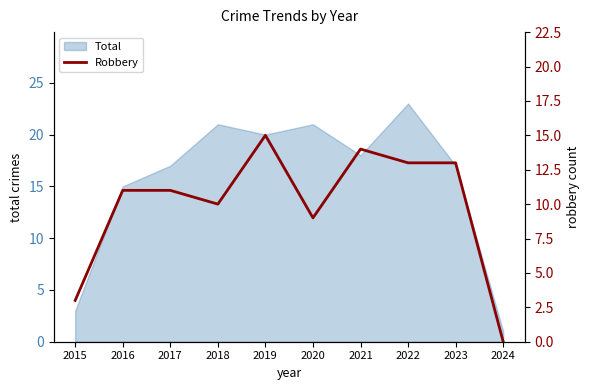

What is the highest value of the Total series?

23